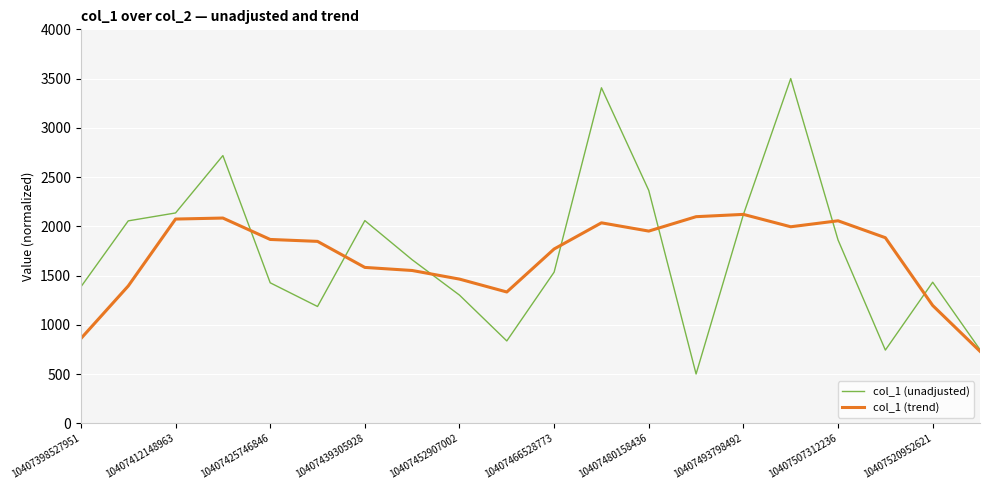

What is the maximum value shown in the chart?

3500.0